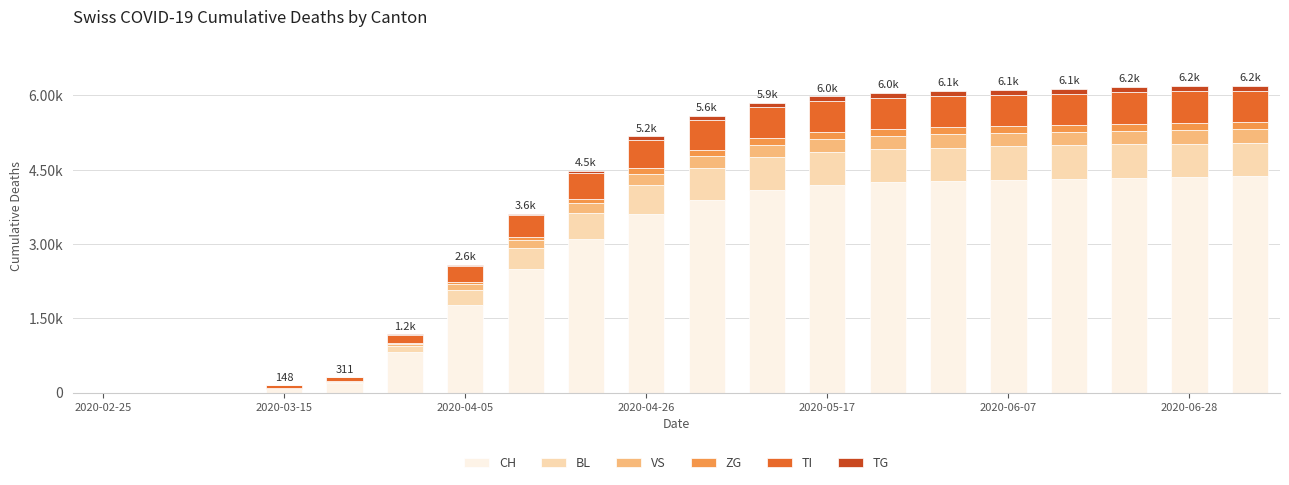

Are the bars horizontal?

No